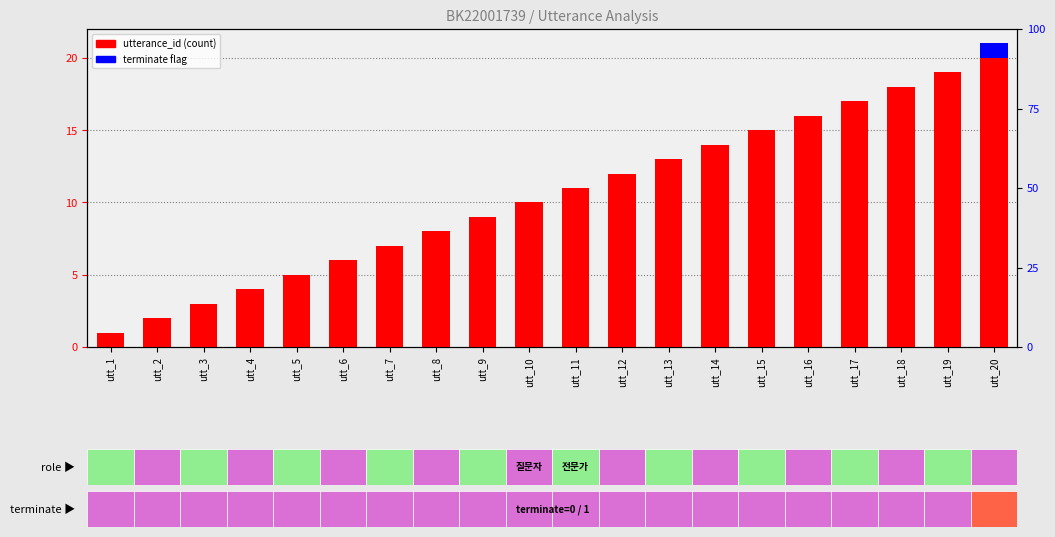

Between utt_8 and utt_17, which series saw the biggest shift?

utterance_id